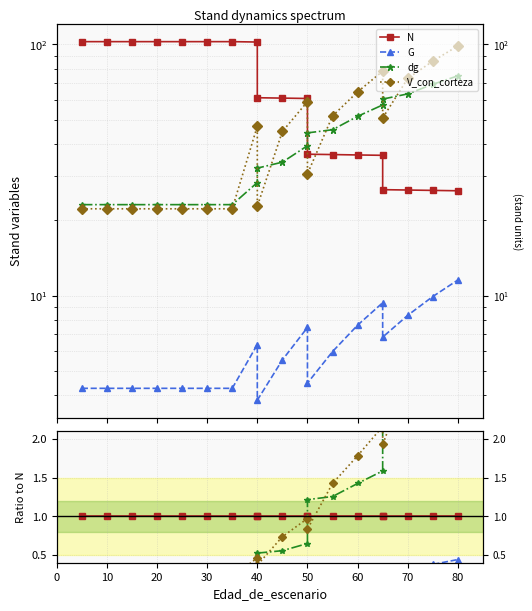

Which series ends up on top after the final intersection of dg and N?

dg